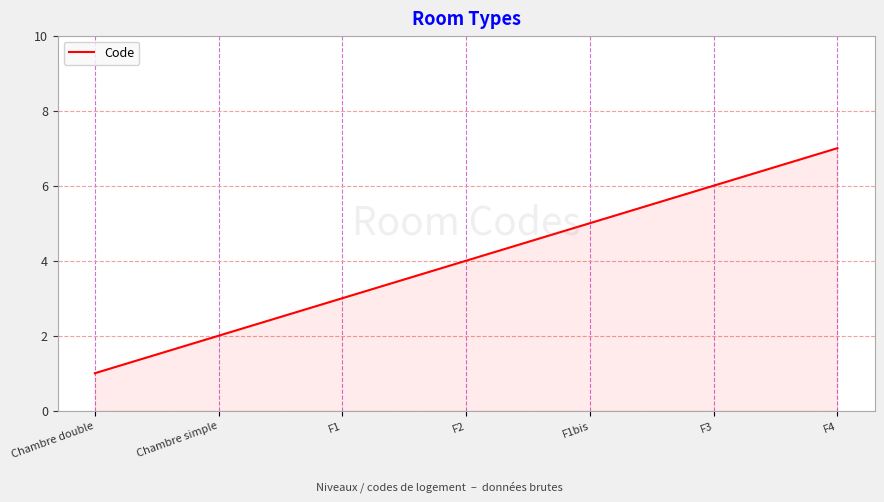

What position from the right is Chambre double?

7